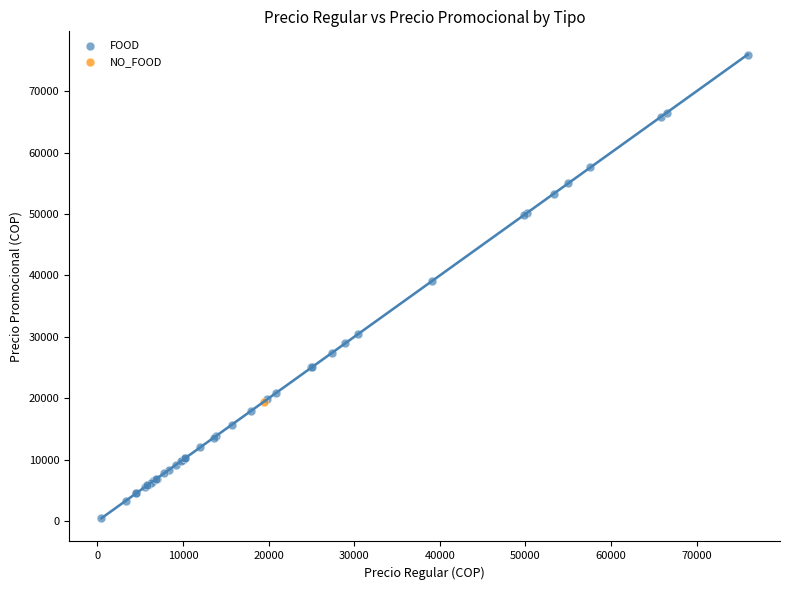

What are all the series names shown in the legend?

FOOD, NO_FOOD